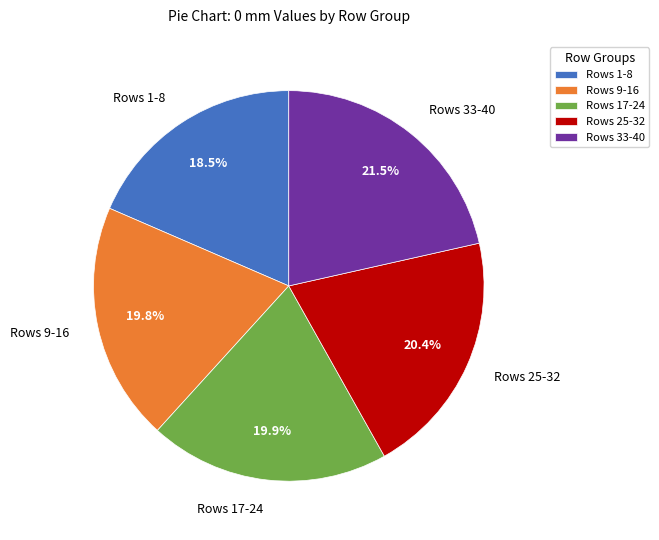

What is the ratio of the value at Rows 1-8 to the value at Rows 33-40?

0.9